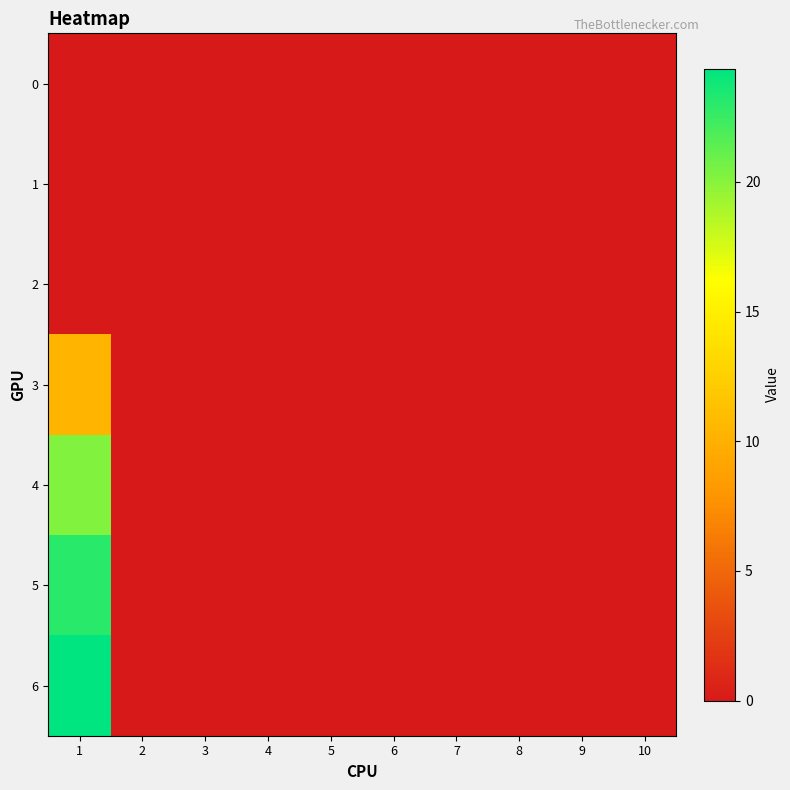

How many series are shown in this chart?

7